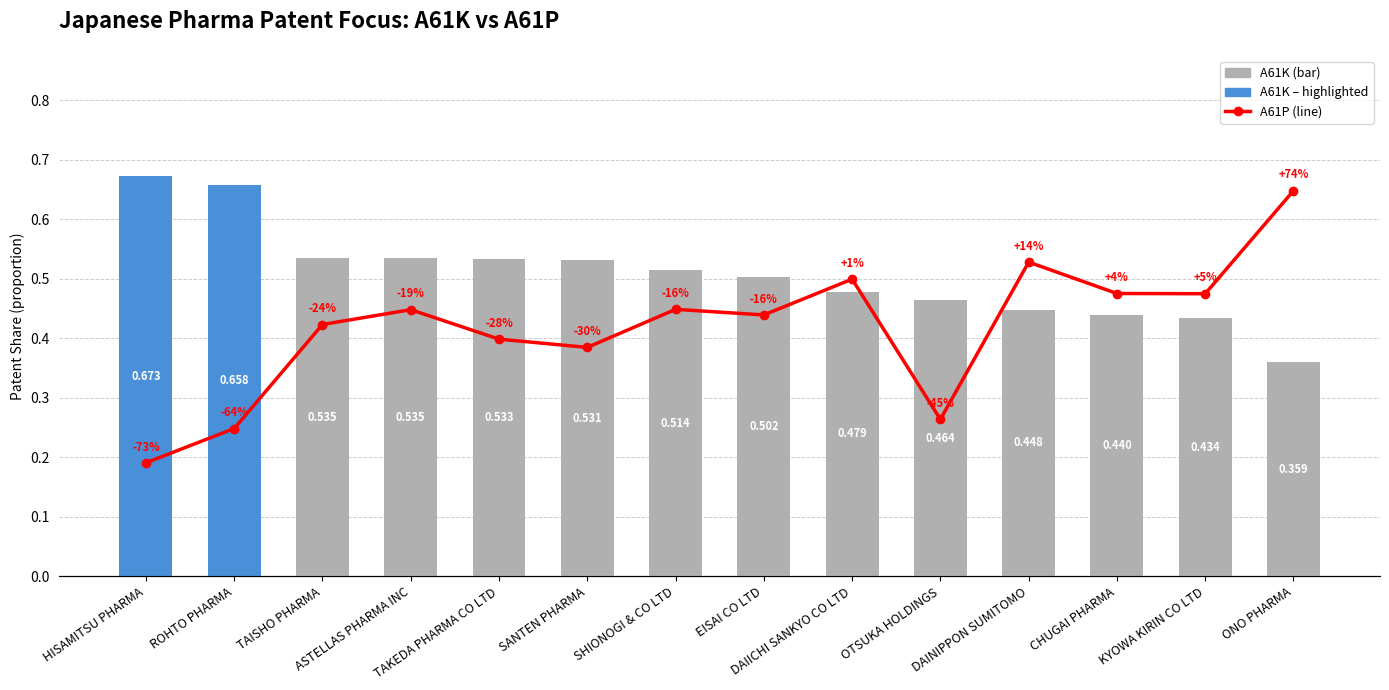

Reading left to right, list all the values displayed in this chart.

A61K: HISAMITSU PHARMA=0.7	ROHTO PHARMA=0.7	TAISHO PHARMA=0.5	ASTELLAS PHARMA INC=0.5	TAKEDA PHARMA CO LTD=0.5	SANTEN PHARMA=0.5	SHIONOGI & CO LTD=0.5	EISAI CO LTD=0.5	DAIICHI SANKYO CO LTD=0.5	OTSUKA HOLDINGS=0.5	DAINIPPON SUMITOMO=0.4	CHUGAI PHARMA=0.4	KYOWA KIRIN CO LTD=0.4	ONO PHARMA=0.4
A61P: HISAMITSU PHARMA=0.2	ROHTO PHARMA=0.2	TAISHO PHARMA=0.4	ASTELLAS PHARMA INC=0.4	TAKEDA PHARMA CO LTD=0.4	SANTEN PHARMA=0.4	SHIONOGI & CO LTD=0.4	EISAI CO LTD=0.4	DAIICHI SANKYO CO LTD=0.5	OTSUKA HOLDINGS=0.3	DAINIPPON SUMITOMO=0.5	CHUGAI PHARMA=0.5	KYOWA KIRIN CO LTD=0.5	ONO PHARMA=0.6